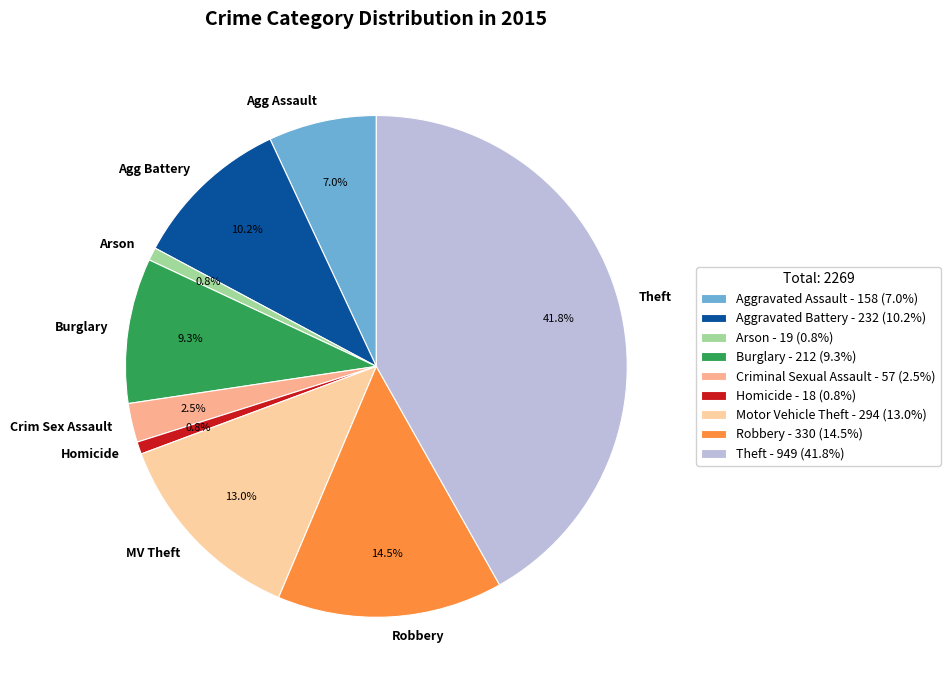

What is the ratio of the value at Aggravated Battery to the value at Aggravated Assault?

1.5